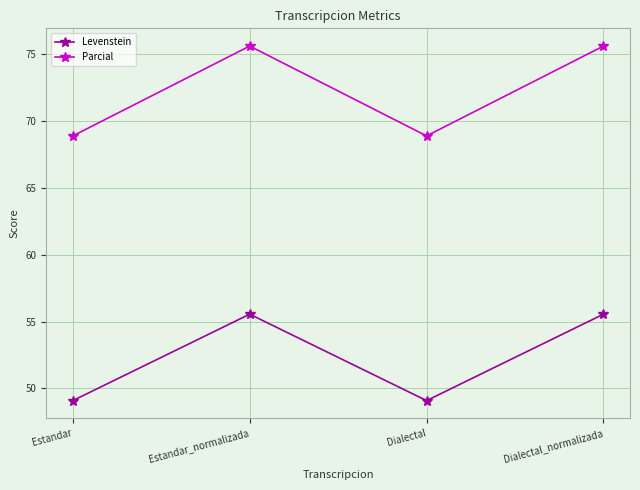

Reading right to left, extract all data points from this chart.

Levenstein: 55.6	49.1	55.6	49.1
Parcial: 75.6	68.9	75.6	68.9